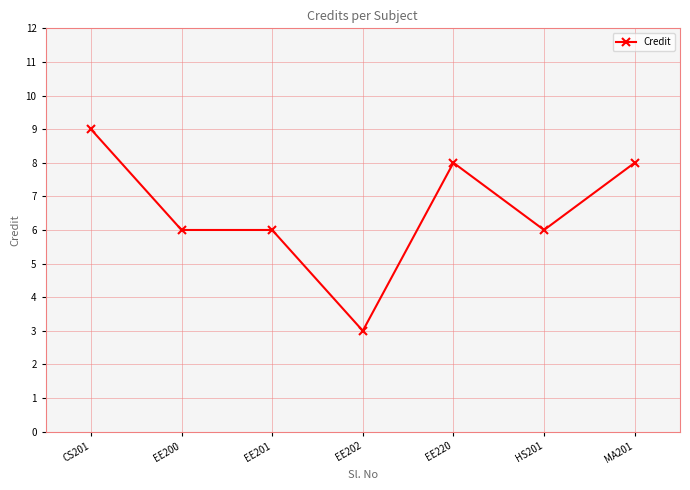

The chart shows a value of 11 at MA201. True or false?

False